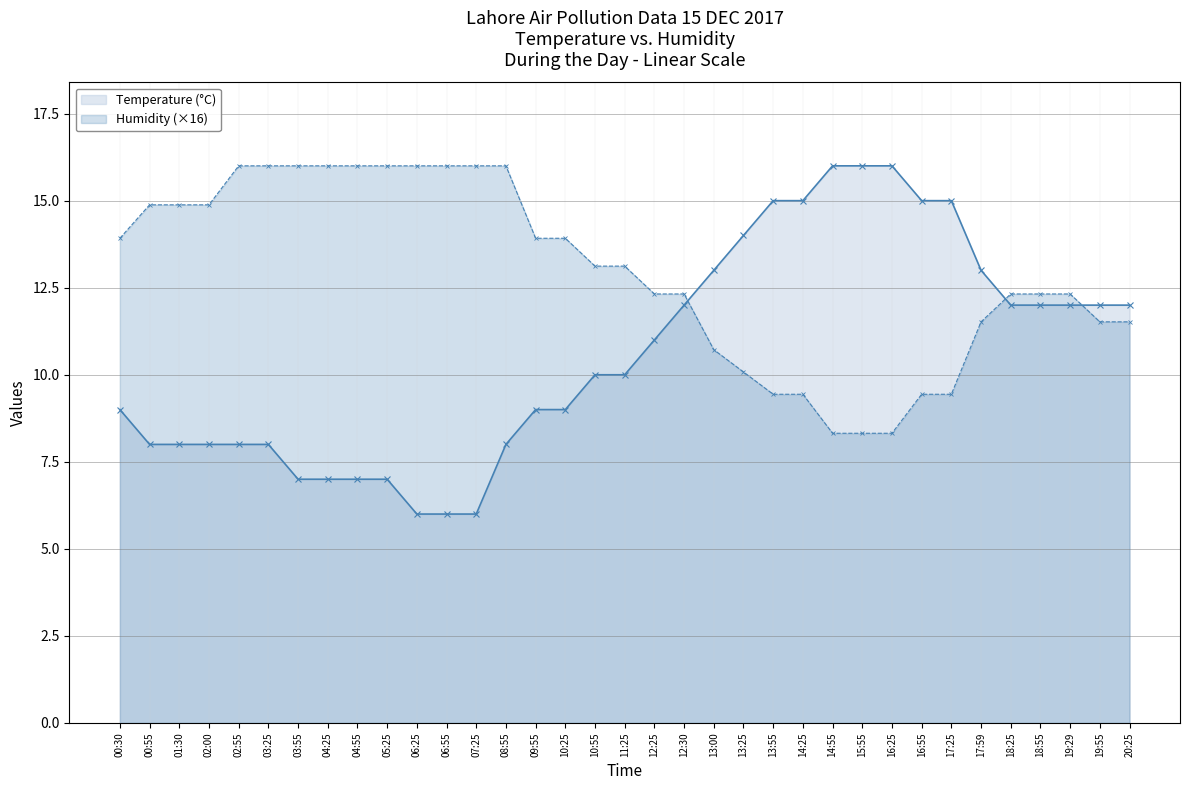

Is the value of Humidity (×16) at 00:30 greater than the value of Temperature (°C) at 15:55?

No